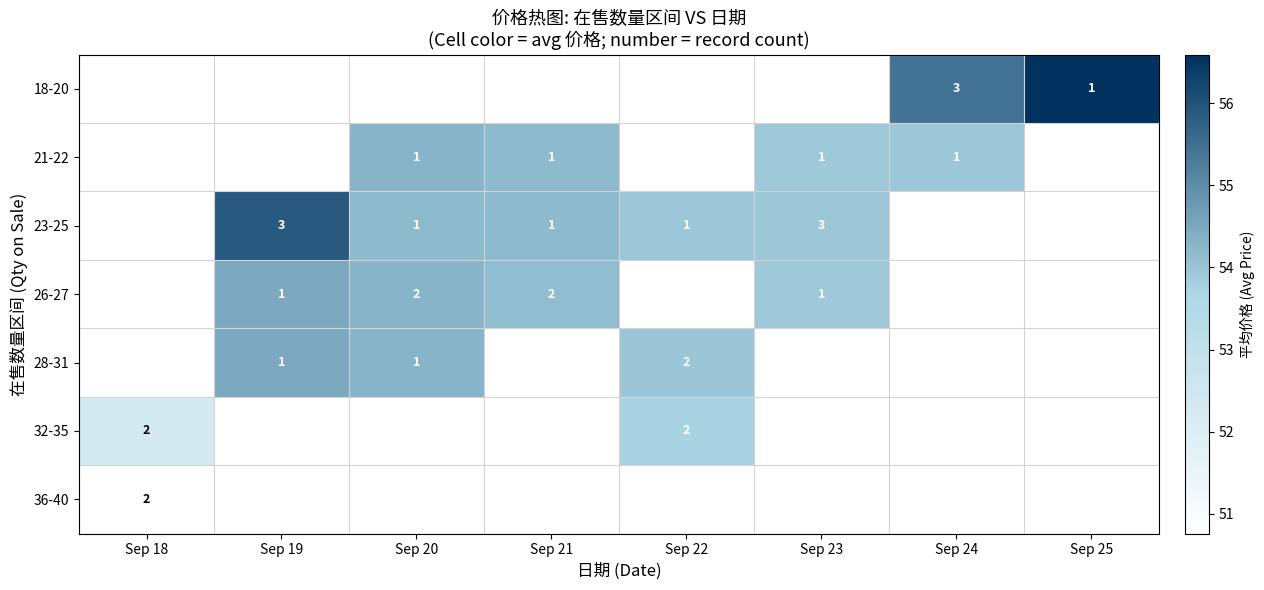

Is the value of 21-22 at Sep 23 greater than the value of 26-27 at Sep 20?

No